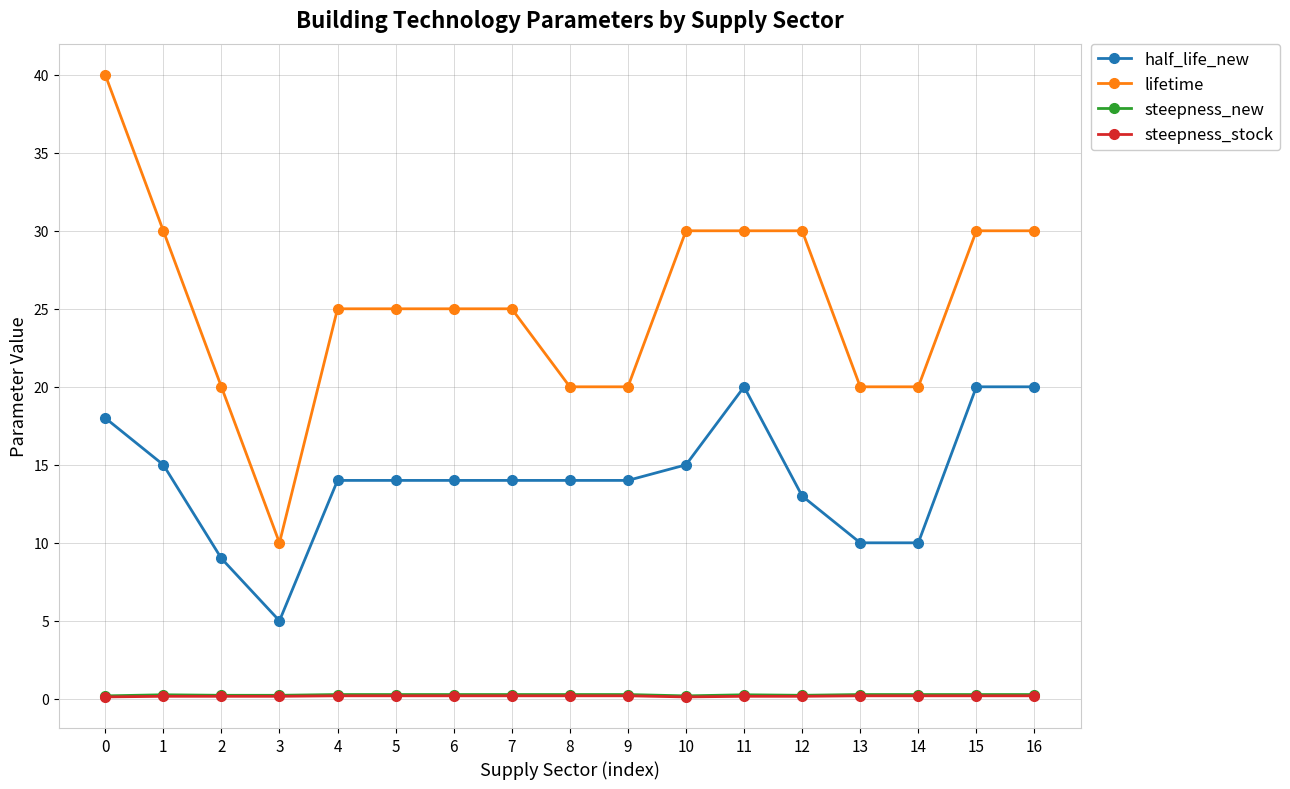

The value of lifetime at 3 is 3.4. True or false?

False